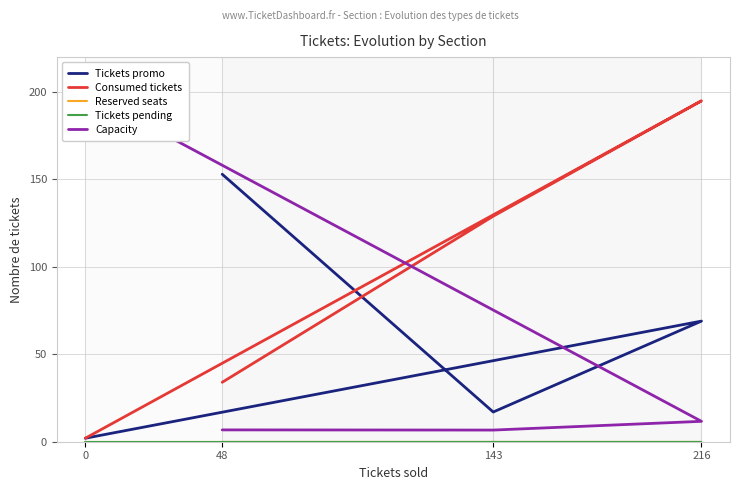

Where is the first local minimum for Capacity?

143